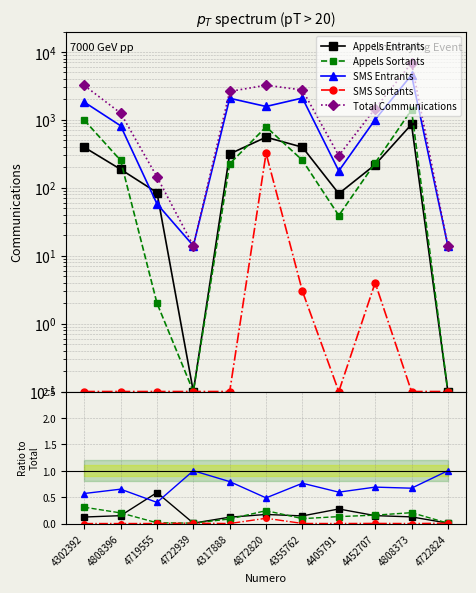

What is the sum of the SMS Entrants values at 4302392 and 4355762?

1.3